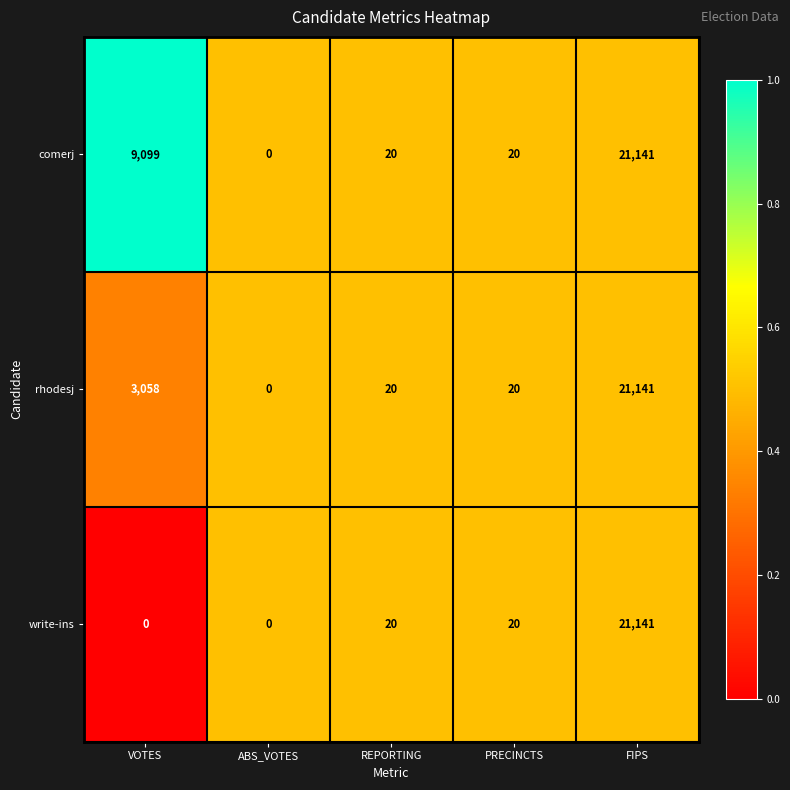

At which category does the chart reach its peak across all series?

FIPS